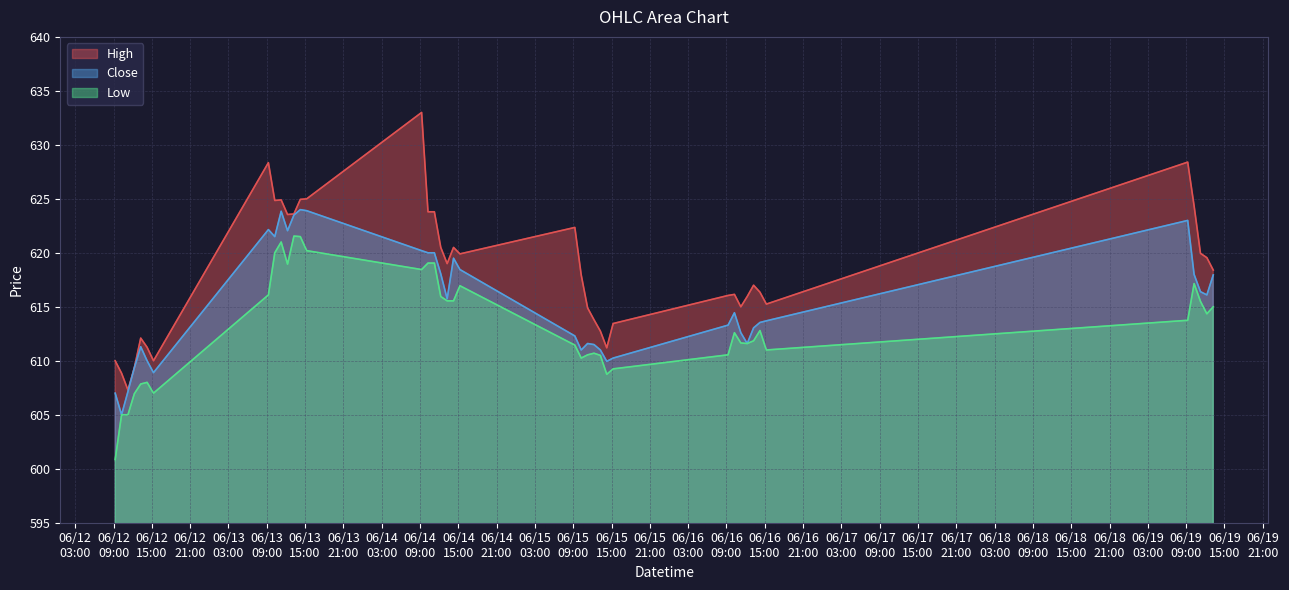

What is the difference between the High values at 2023-06-15 11:15 and 2023-06-15 14:15?

3.7